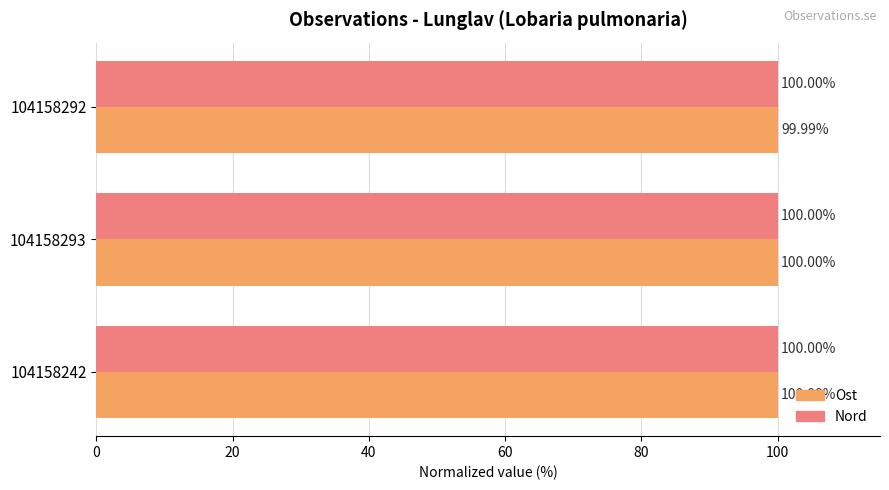

List the series in order of their overall mean, highest first.

Nord, Ost